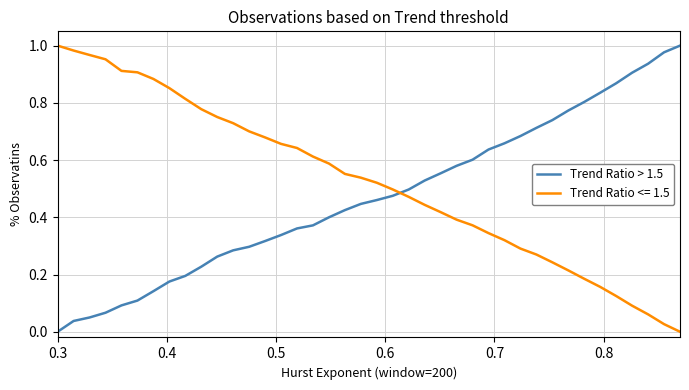

How many lines are shown in the chart?

2